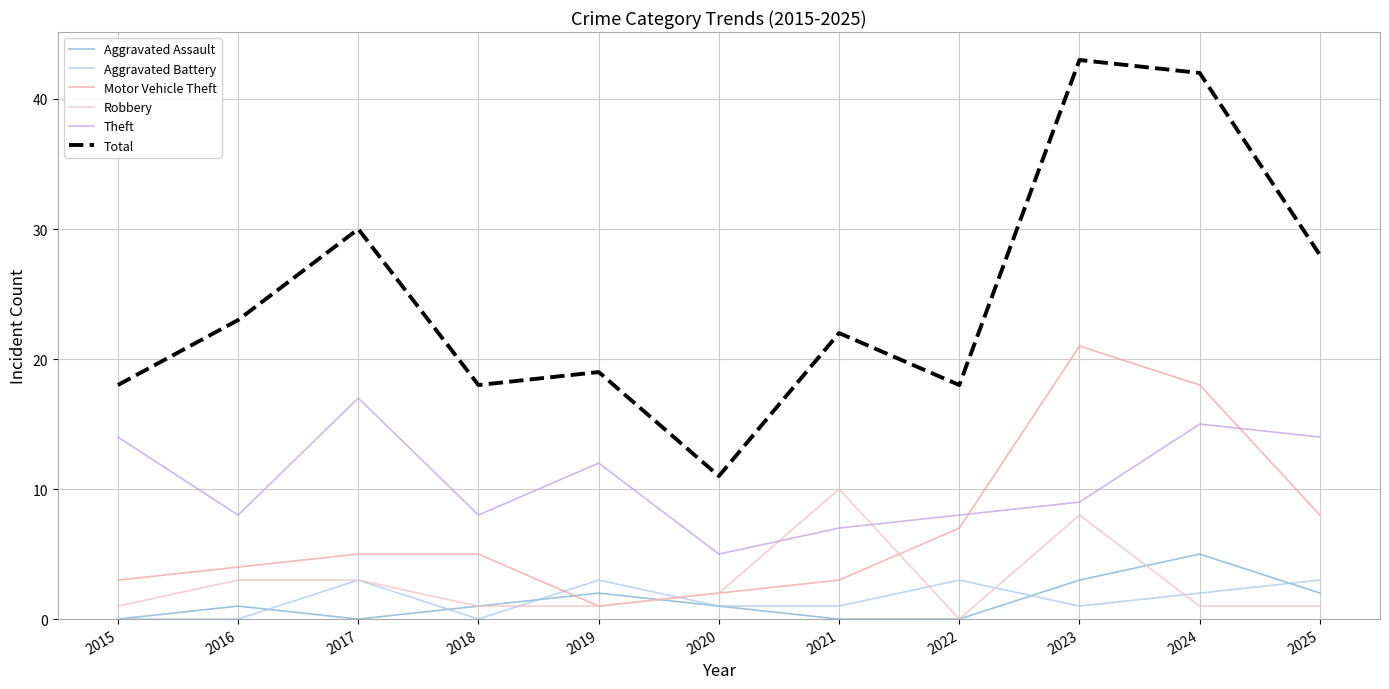

What is the difference between the maximum and minimum values in the Total series?

32